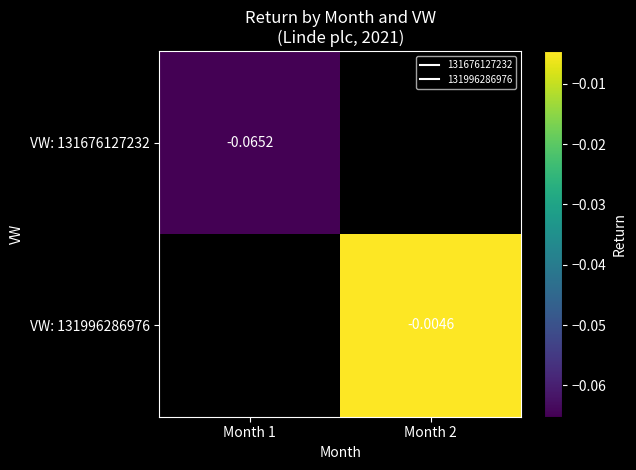

Is it true that VW: 131996286976 equals -0.0 at Month 2?

False